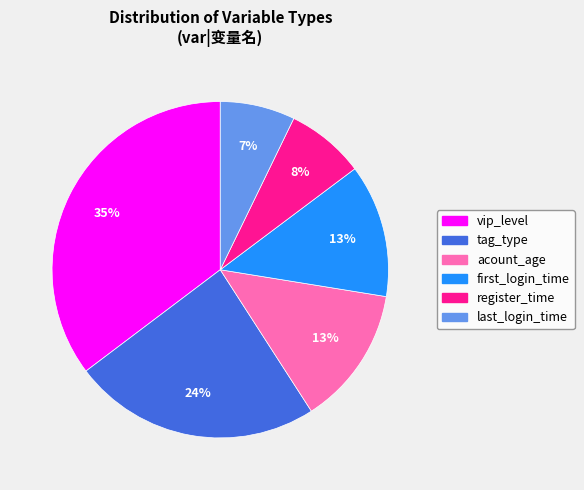

Is there any slice that represents more than half of the pie?

No